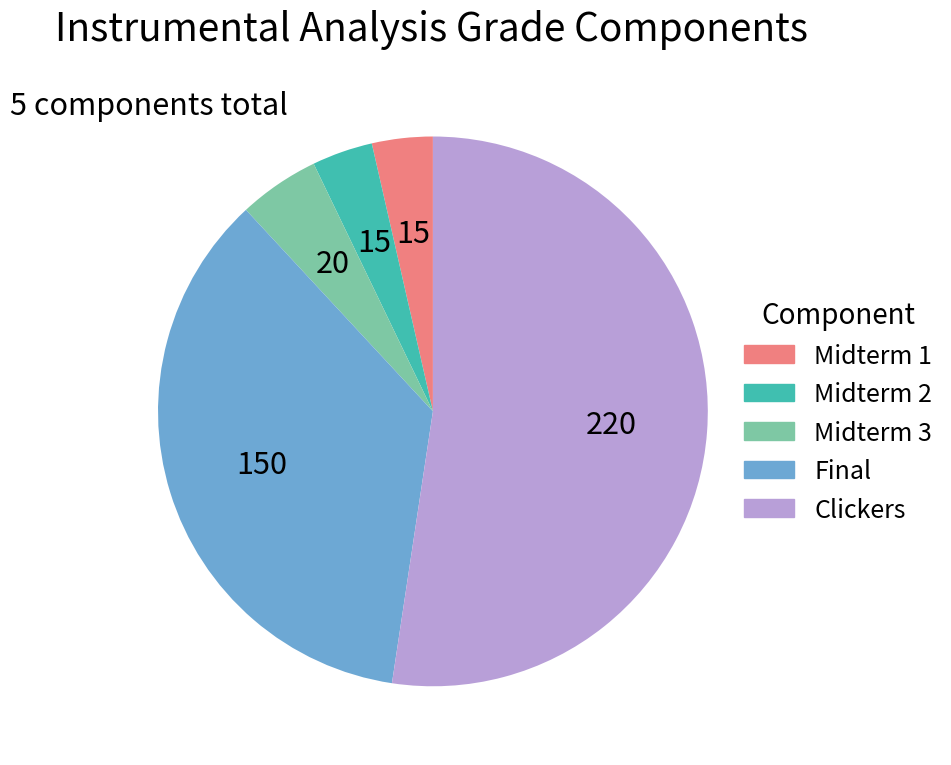

The Final slice represents 45% of the pie. True or false?

False